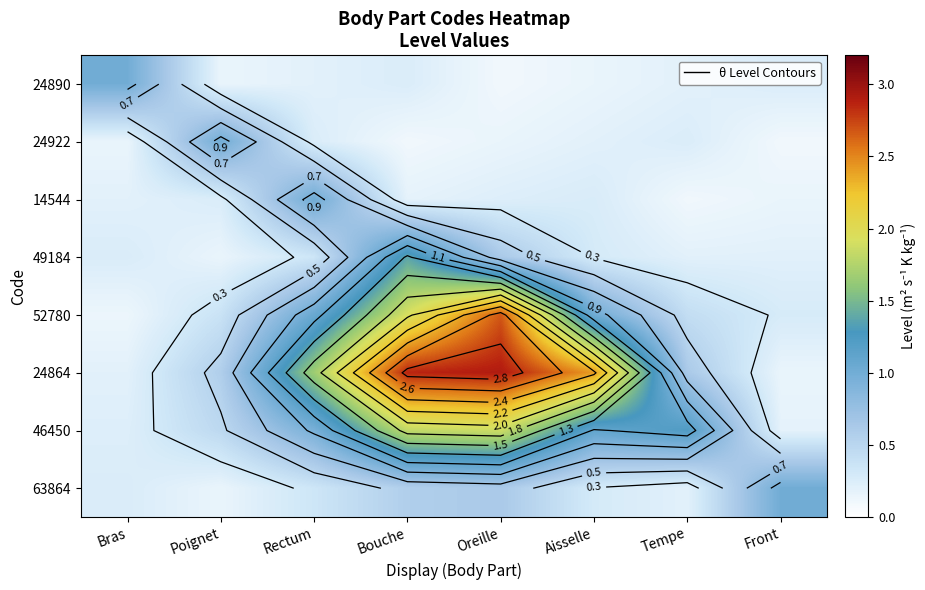

At which label does 14544 reach its peak?

Rectum